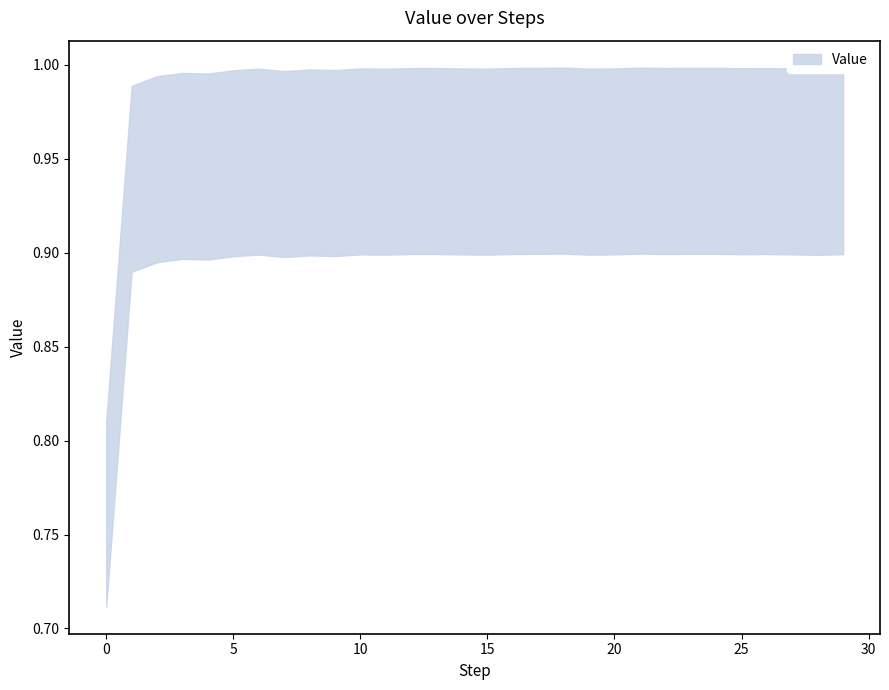

What is the sum of all values?

29.7